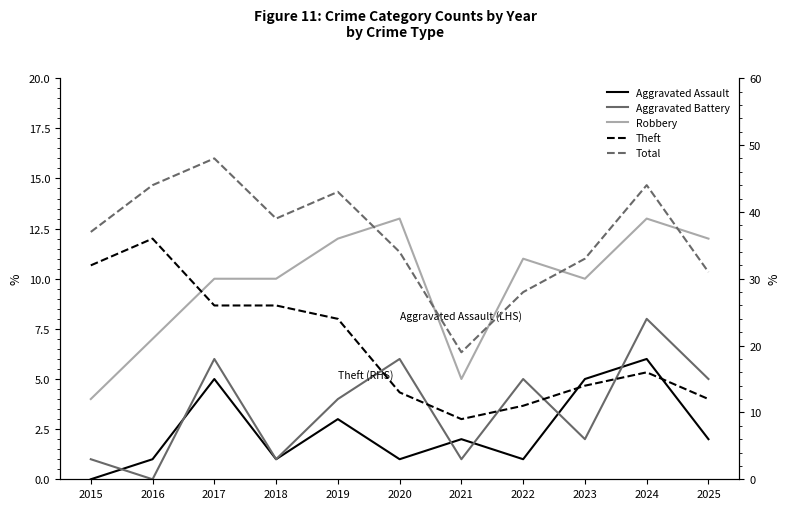

What is the sum of the Aggravated Battery values at 2017 and 2019?

10